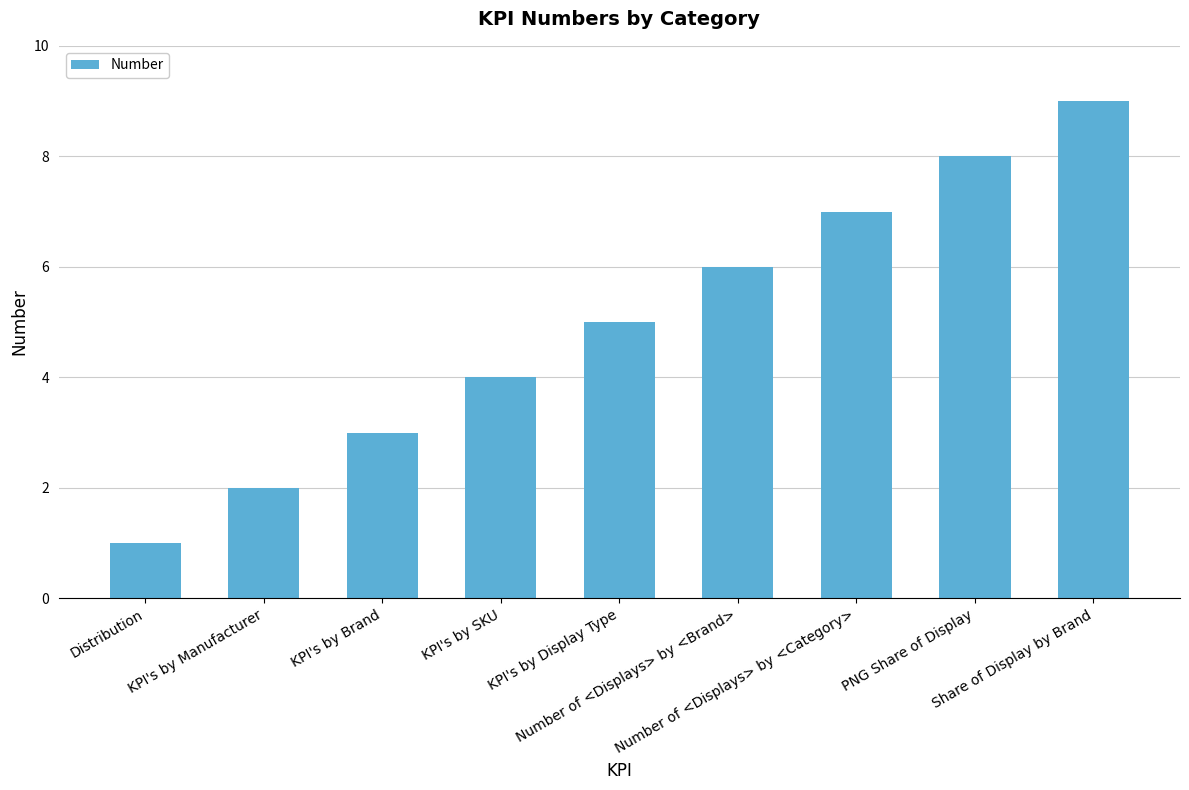

Reading left to right, list all the values displayed in this chart.

Distribution=1	KPI's by Manufacturer=2	KPI's by Brand=3	KPI's by SKU=4	KPI's by Display Type=5	Number of <Displays> by <Brand>=6	Number of <Displays> by <Category>=7	PNG Share of Display=8	Share of Display by Brand=9